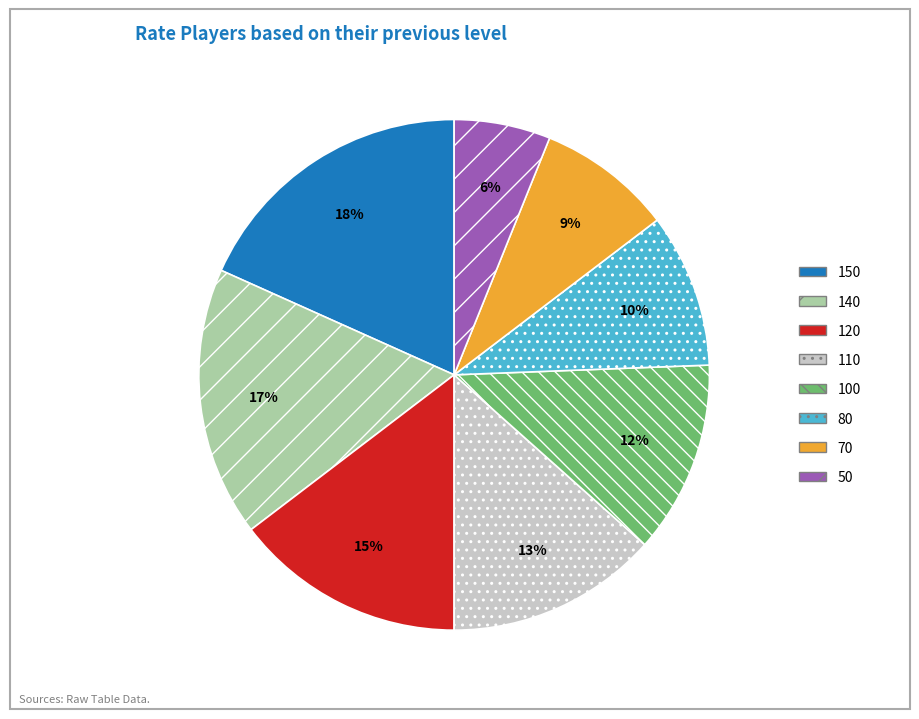

Count the number of slices in the pie.

8